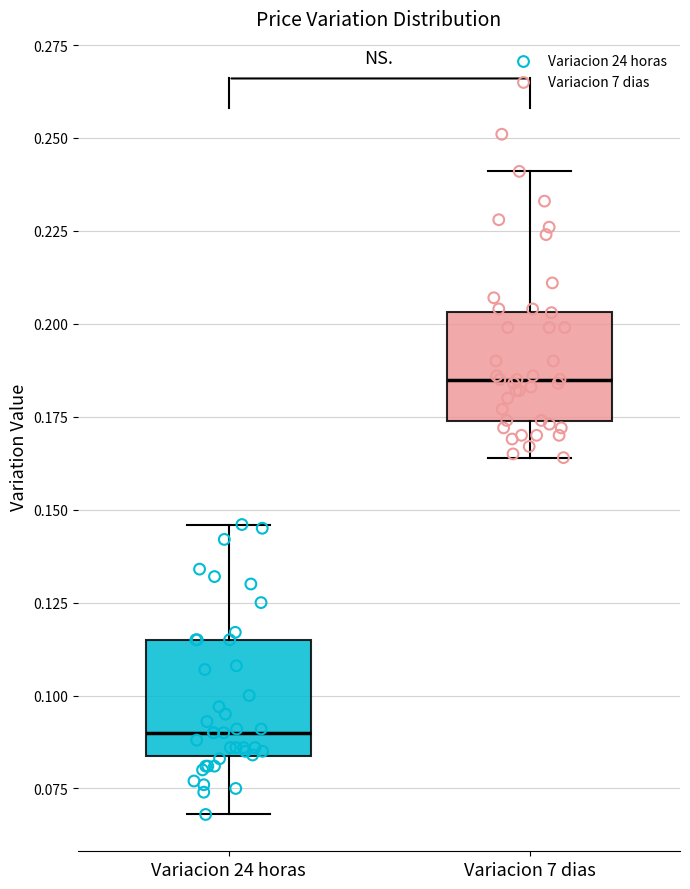

Reading left to right, transcribe this box plot: for each box, give where its median line is, the range the box spans, and where its two whiskers end, as read against the y-axis. The values are not printed on the chart, so give them approximately, as read against the axis.

Variacion 24 horas: median 0.090, box 0.085 to 0.115, whiskers 0.070 to 0.145
Variacion 7 dias: median 0.185, box 0.175 to 0.205, whiskers 0.165 to 0.240